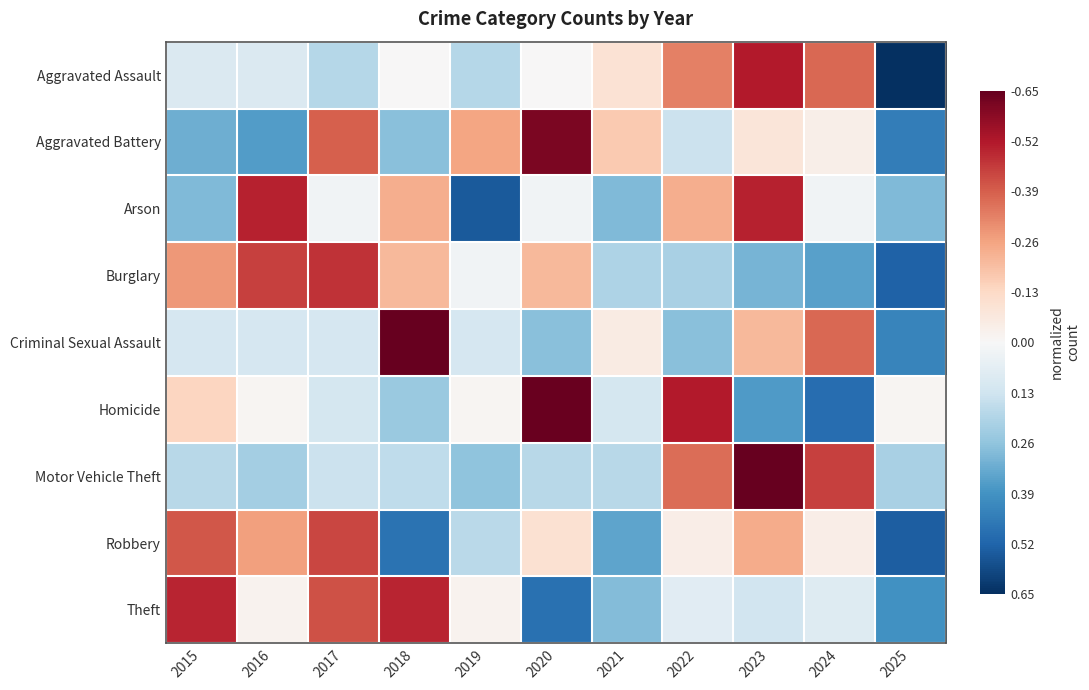

What is the total value across all series at 2023?

4.6